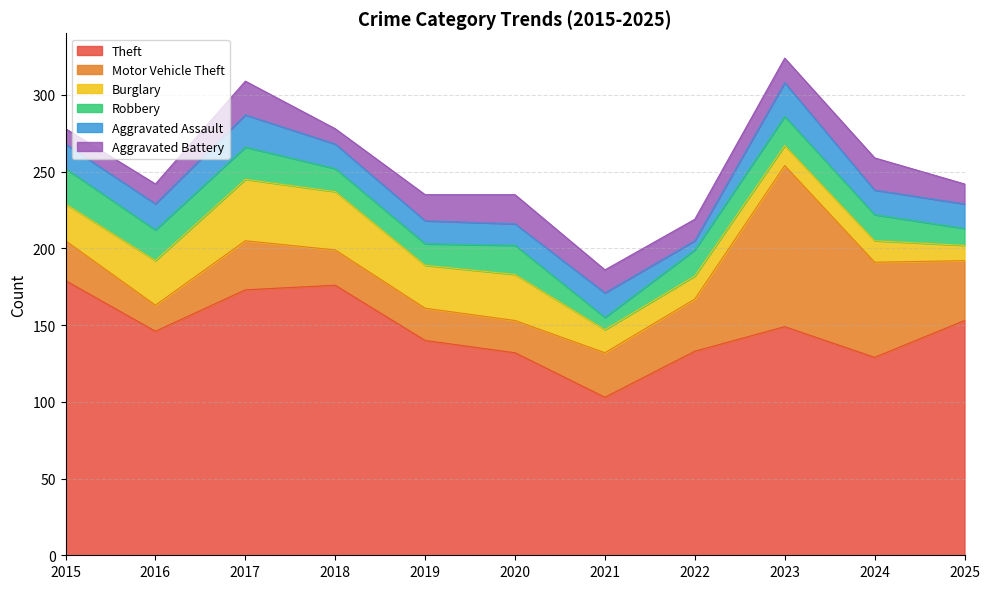

What is the difference between the Motor Vehicle Theft values at 2020 and 2021?

8